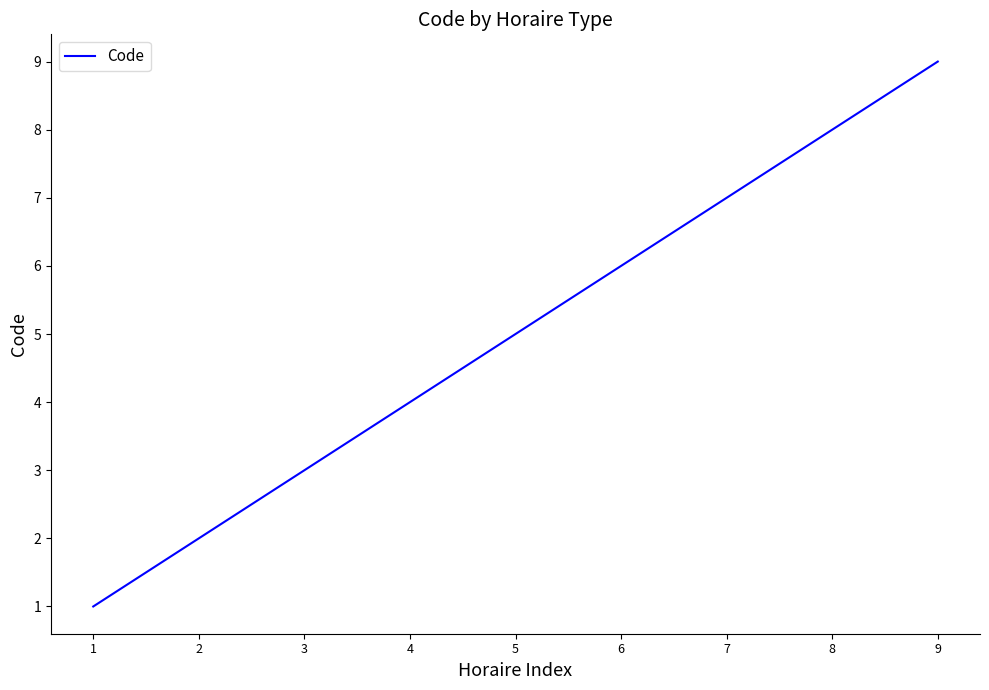

Count the number of categories in the chart.

9